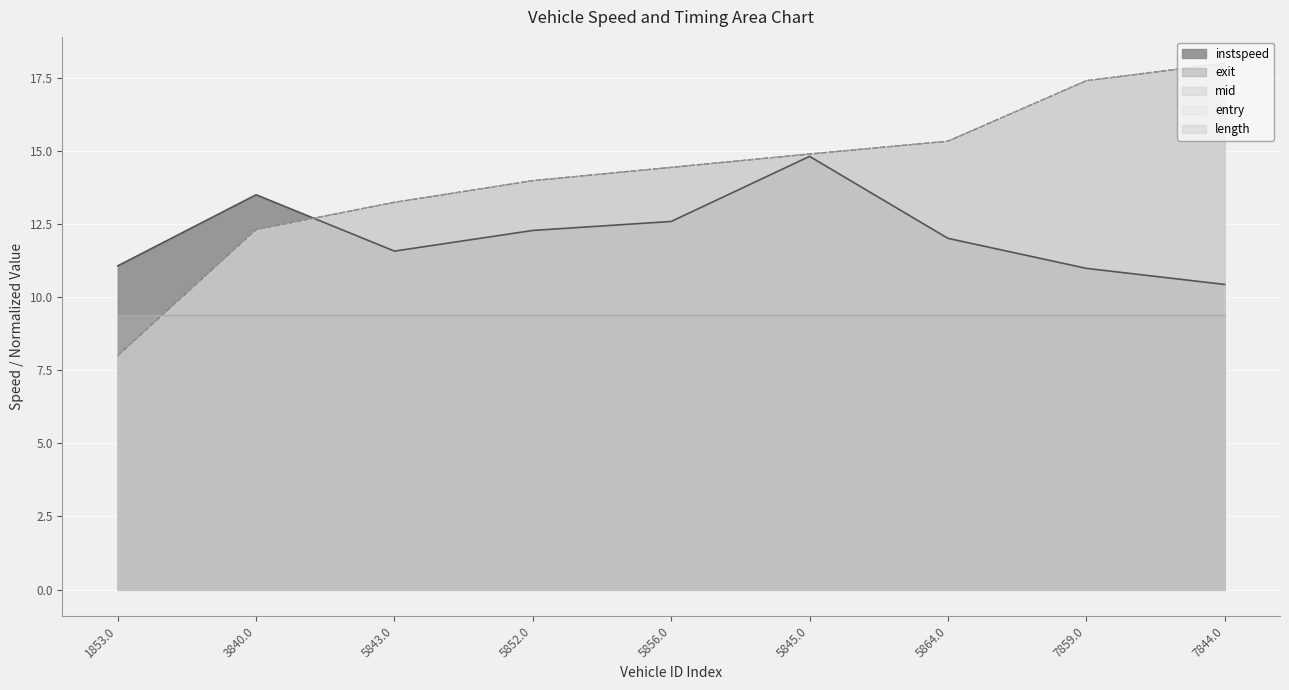

Rank the series at 7859.0 from lowest to highest value.

instspeed, exit_norm, mid_norm, entry_norm